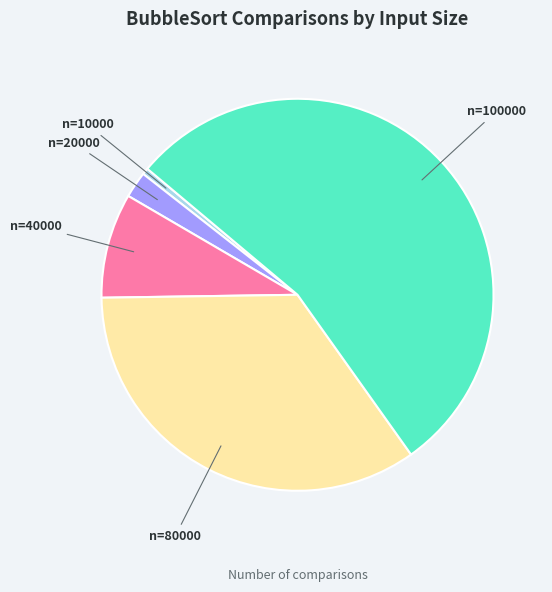

Count the number of slices in the pie.

5